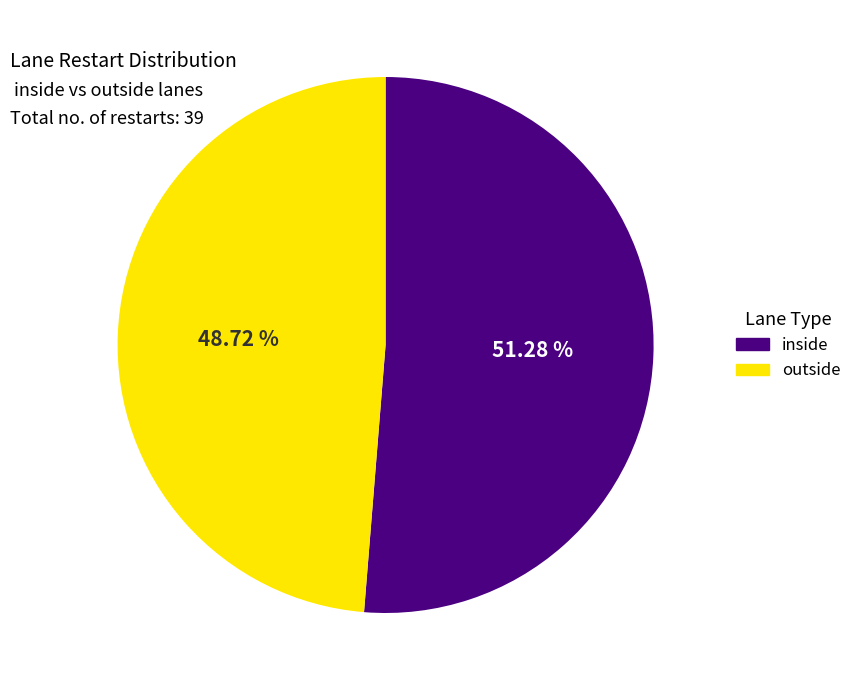

To the nearest percent, what percentage of the pie is outside?

49%